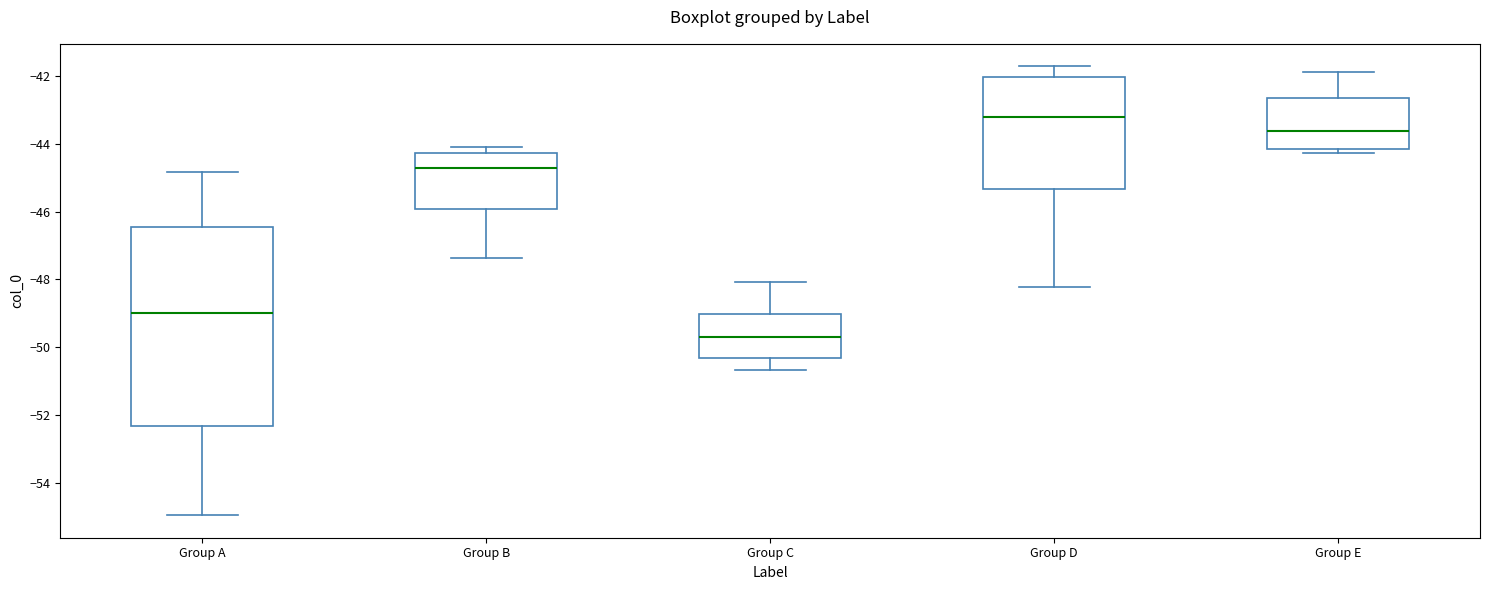

Comparing the boxes themselves (not the whiskers), which one is the tallest?

Group A